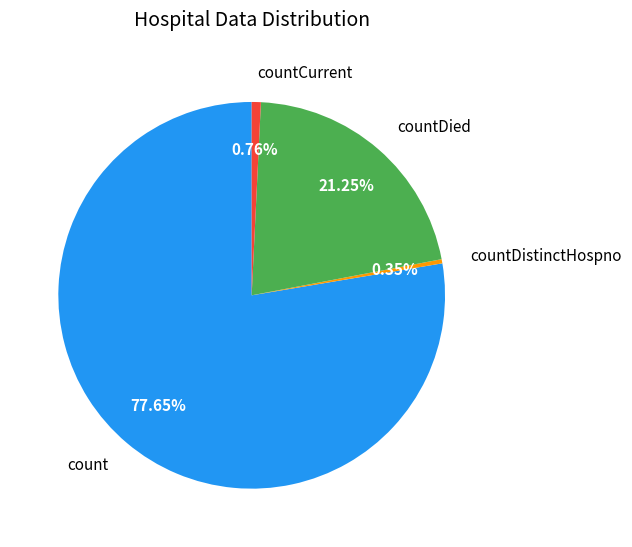

Is it true that countDied is 21% of the pie?

True